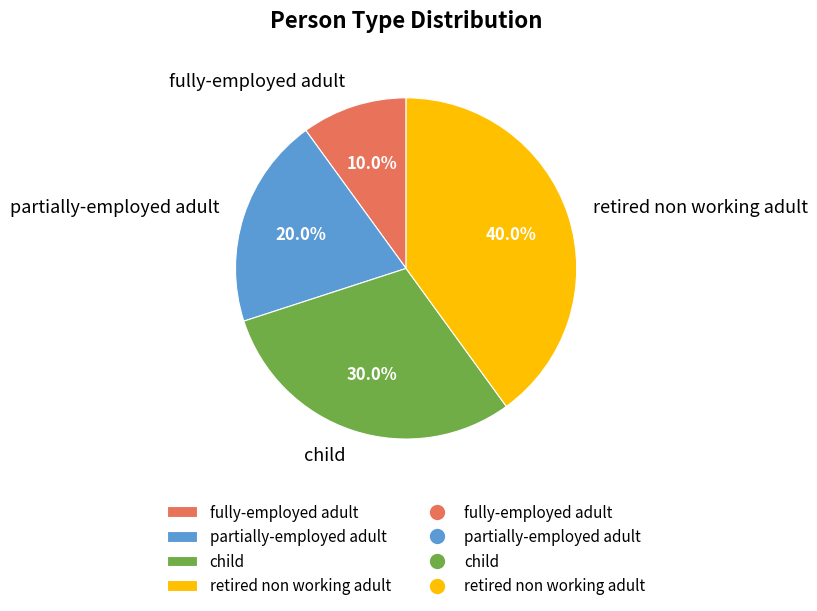

Is it true that child is 18% of the pie?

False